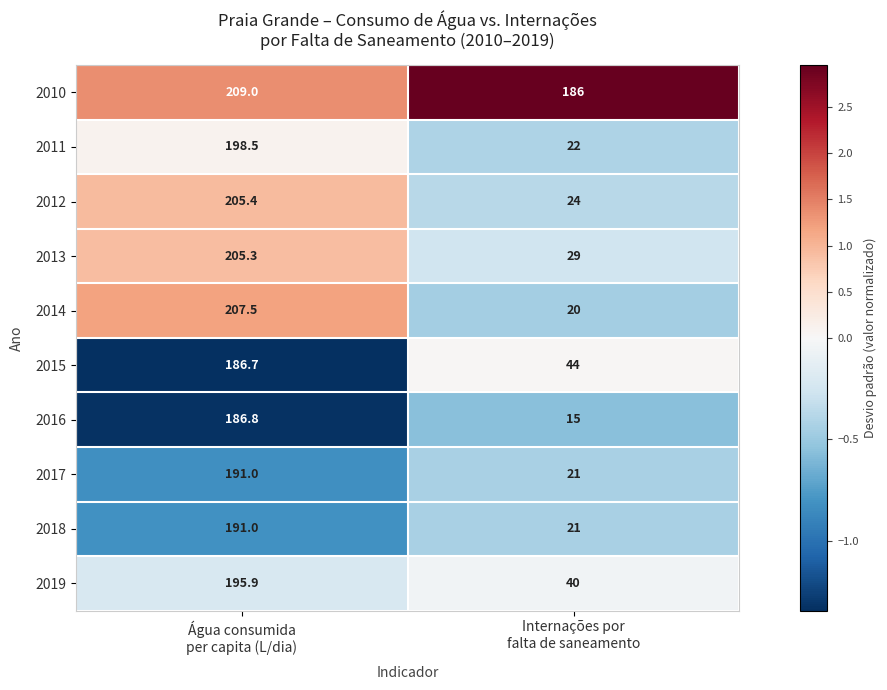

What is the average value of the 2014 series?

113.8